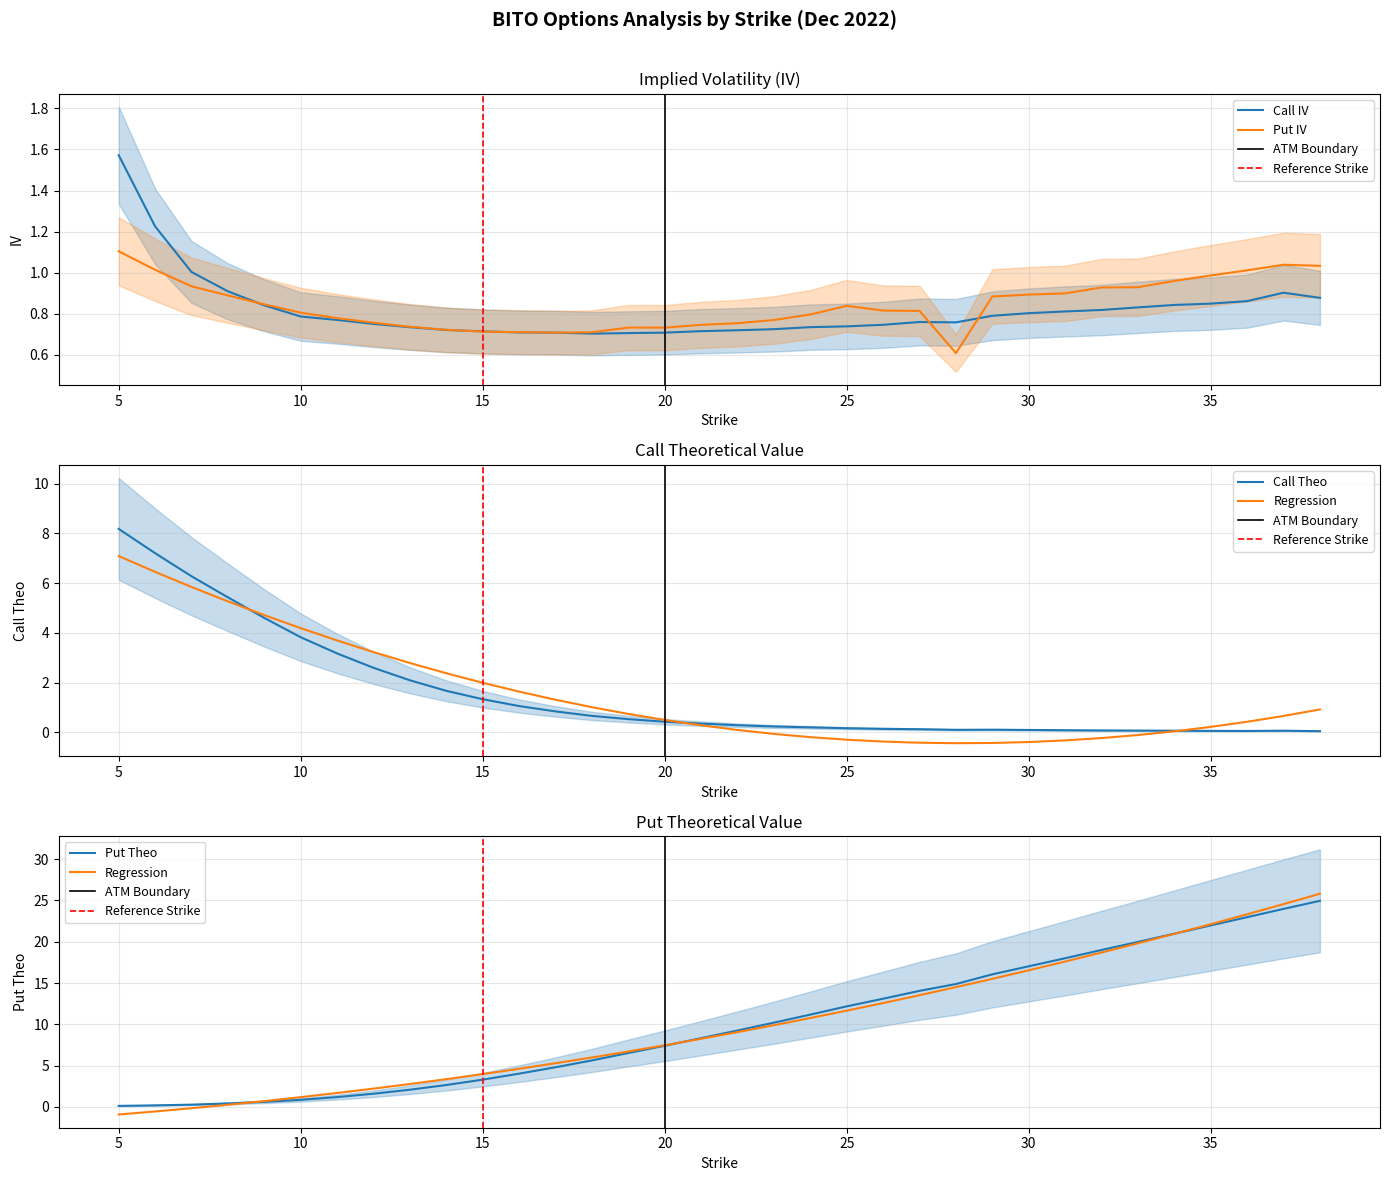

True or false: Call Theo has a value of 0.9 at 14.

False